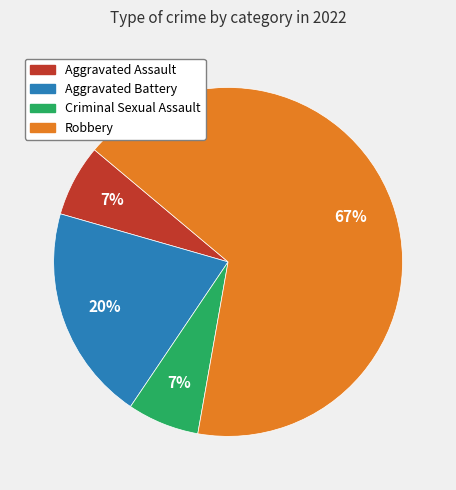

What percentage is the Criminal Sexual Assault slice, to the nearest percent?

7%